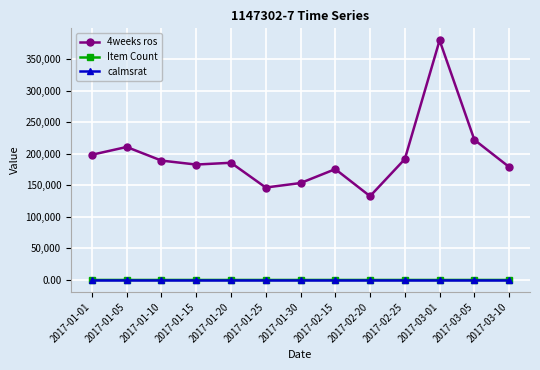

True or false: 4weeks ros has more than 1 points higher than both neighbors.

True